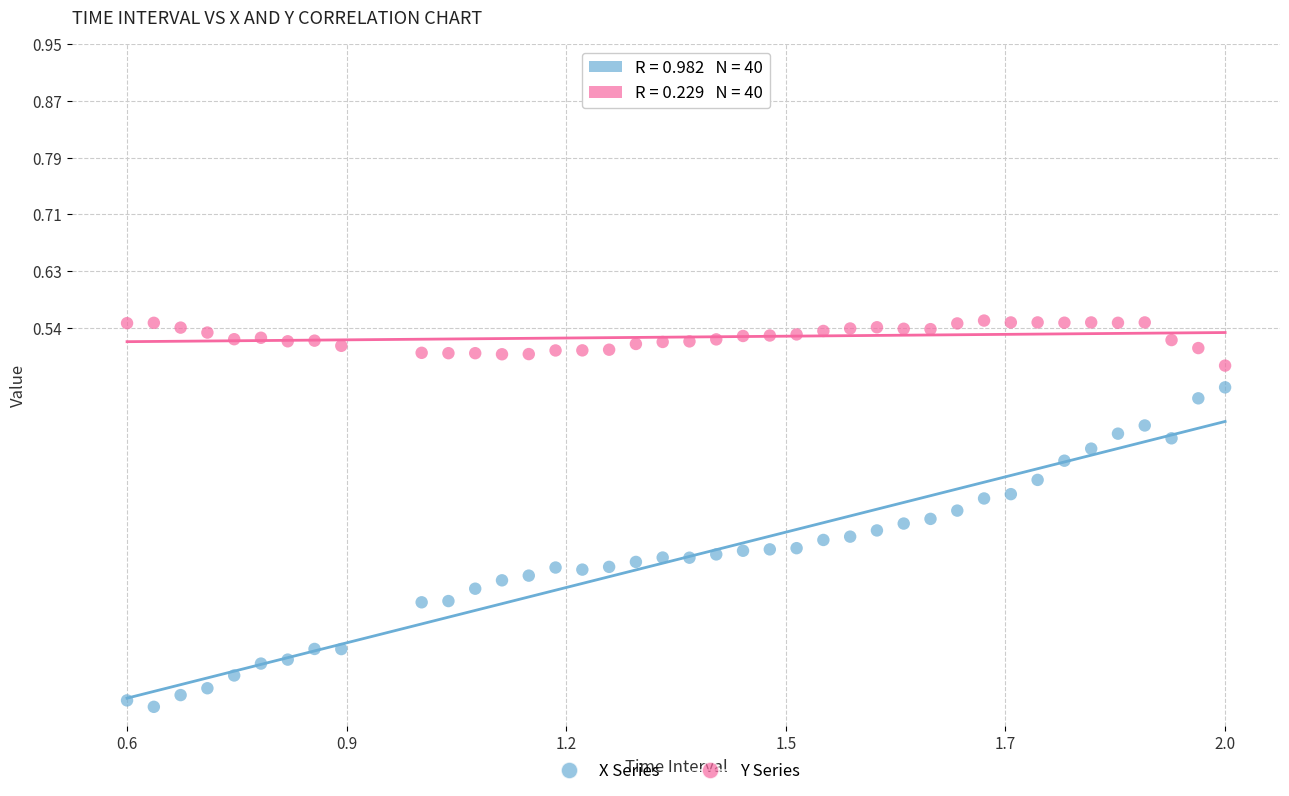

Across all data points, what is the range of X values (max minus min)?

1.4